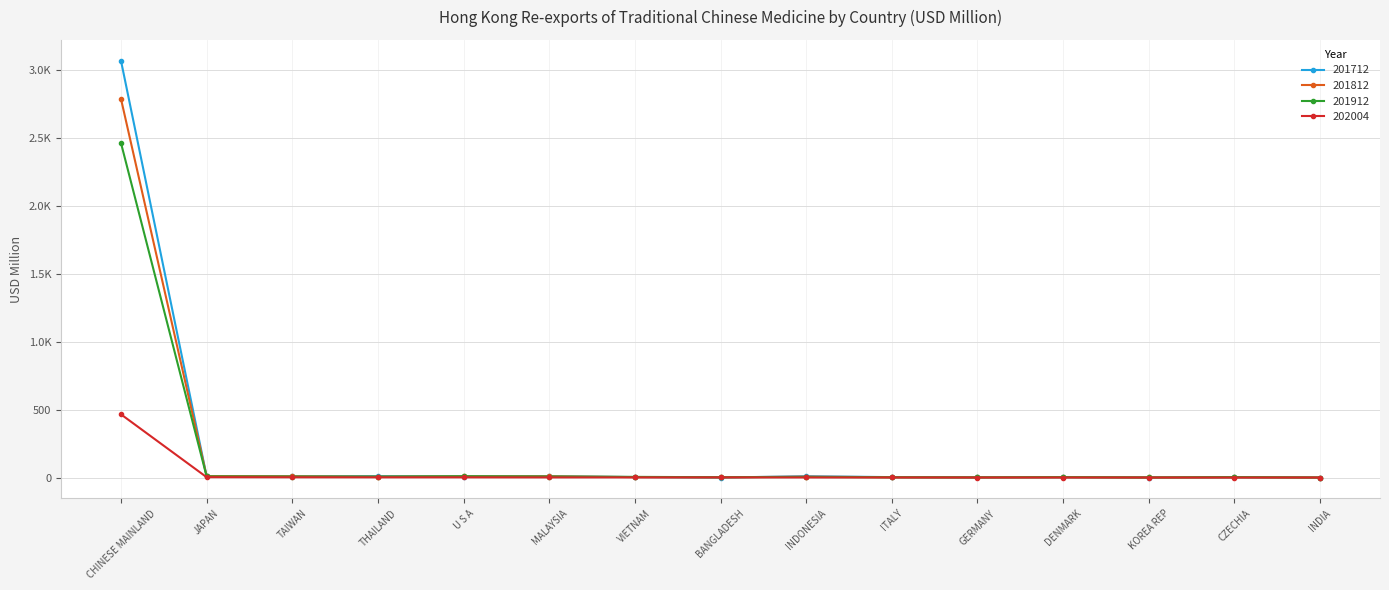

What is the label of the 8th point from the right?

BANGLADESH